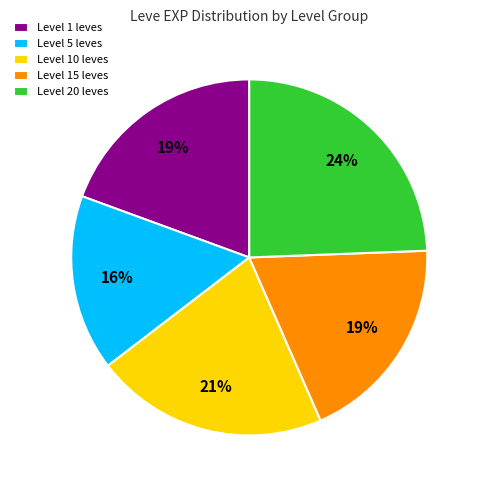

Is the sum of Level 15 leves and Level 5 leves greater than half?

No